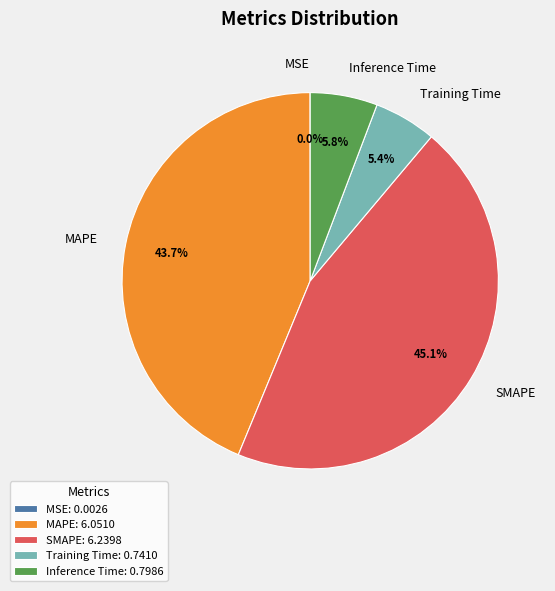

Do Training Time and Inference Time together represent more than half of the pie?

No